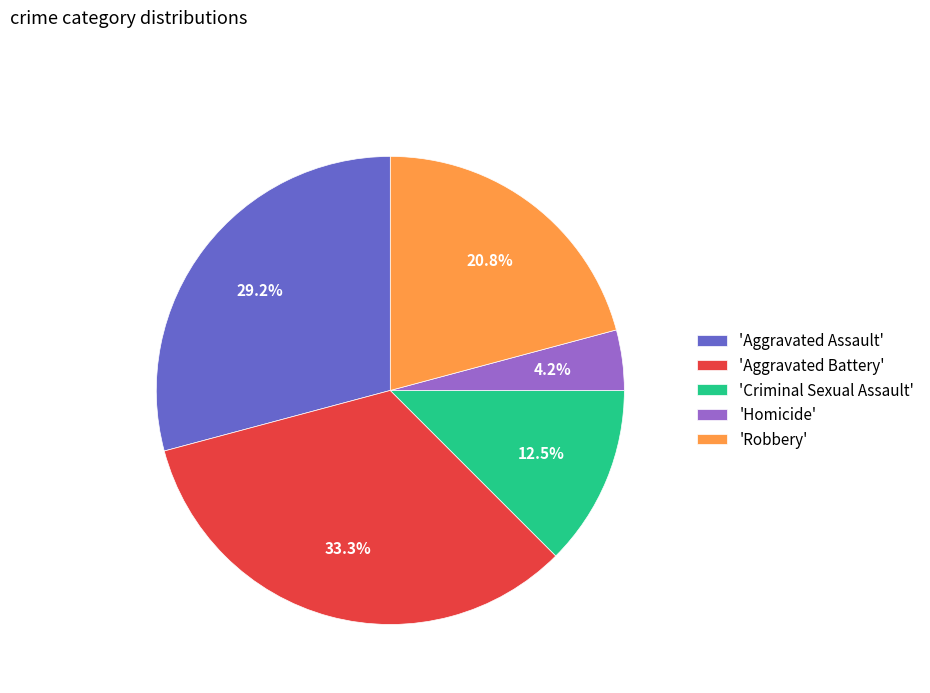

Which slice is the largest?

'Aggravated Battery'